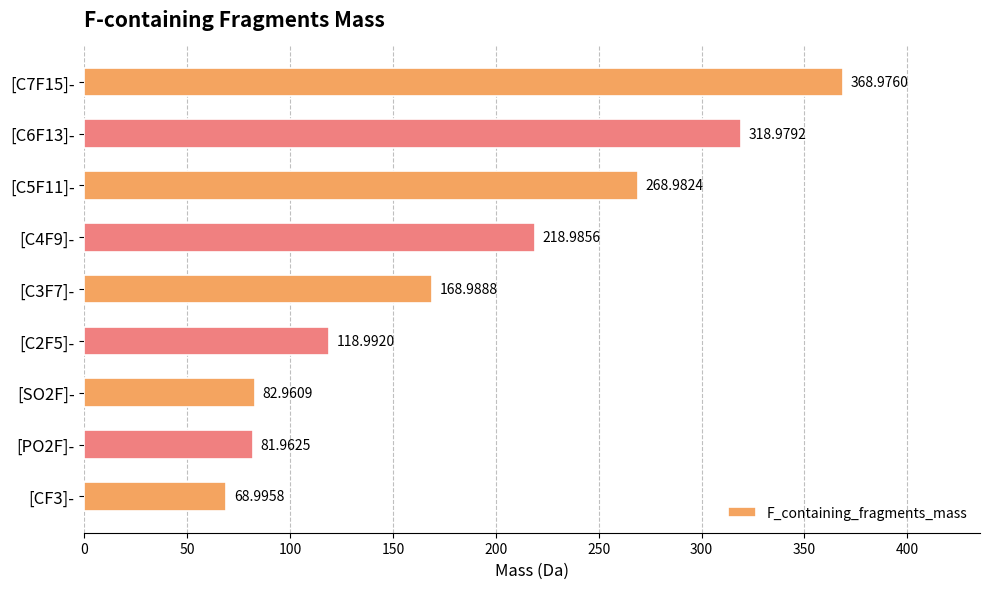

At which category does the chart reach its peak across all series?

[C7F15]-